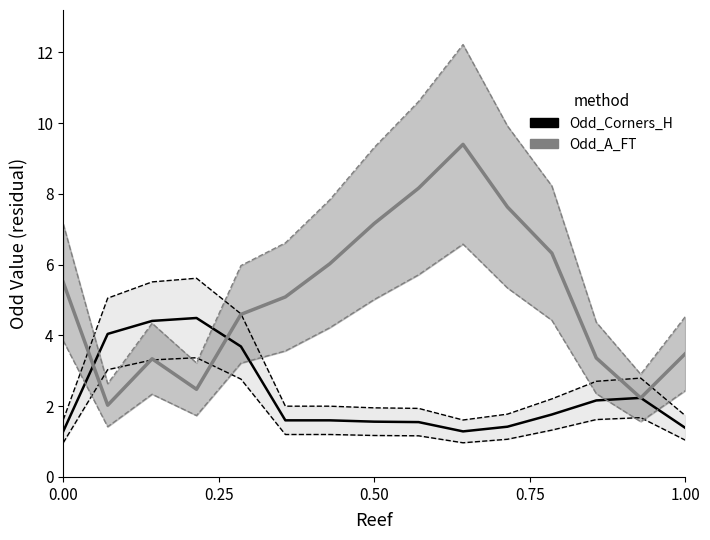

What is the difference between the maximum and minimum values in the Odd_Corners_H series?

3.2